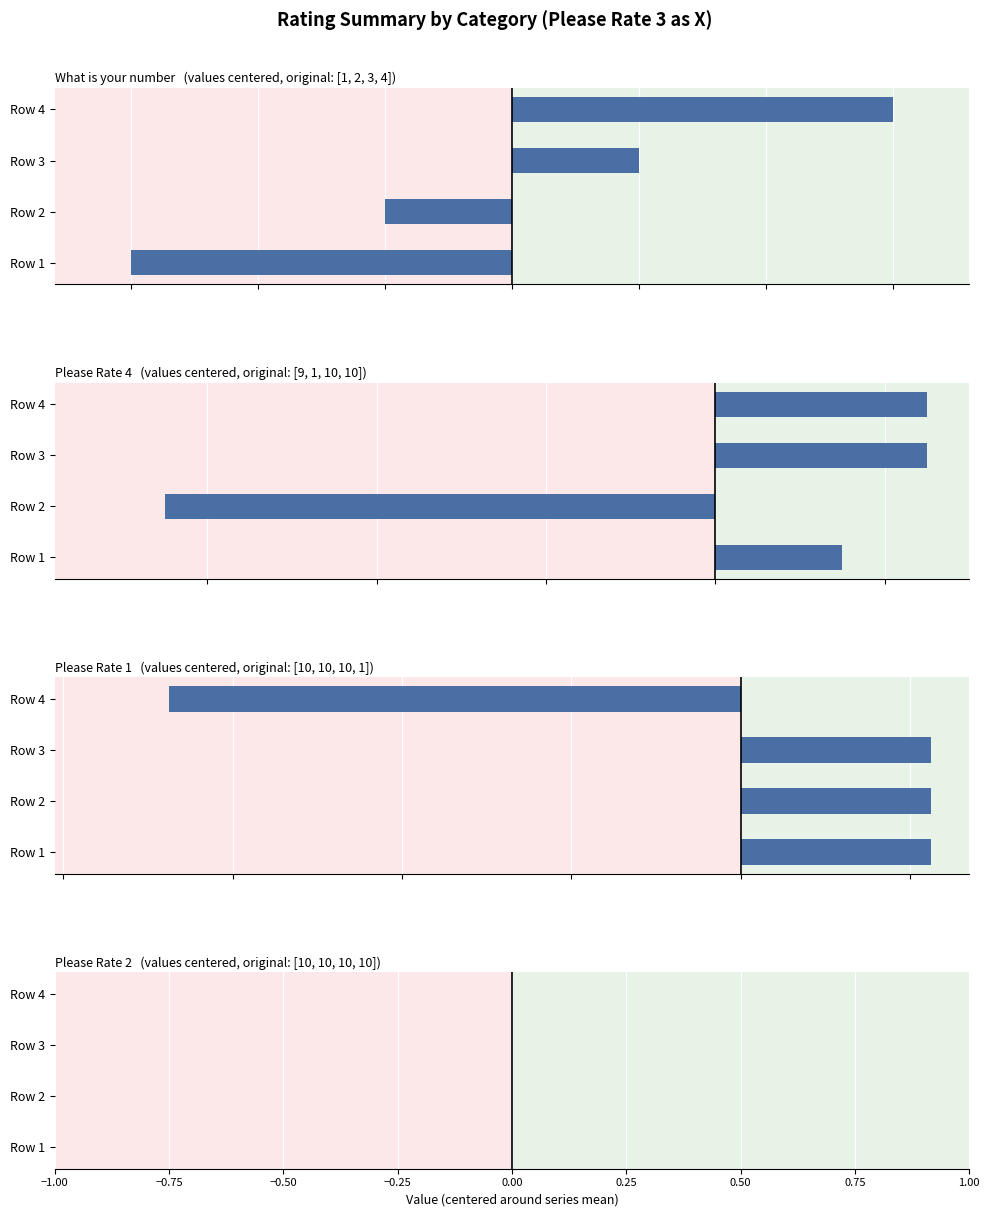

What is the lowest value of the What is your number series?

-1.5